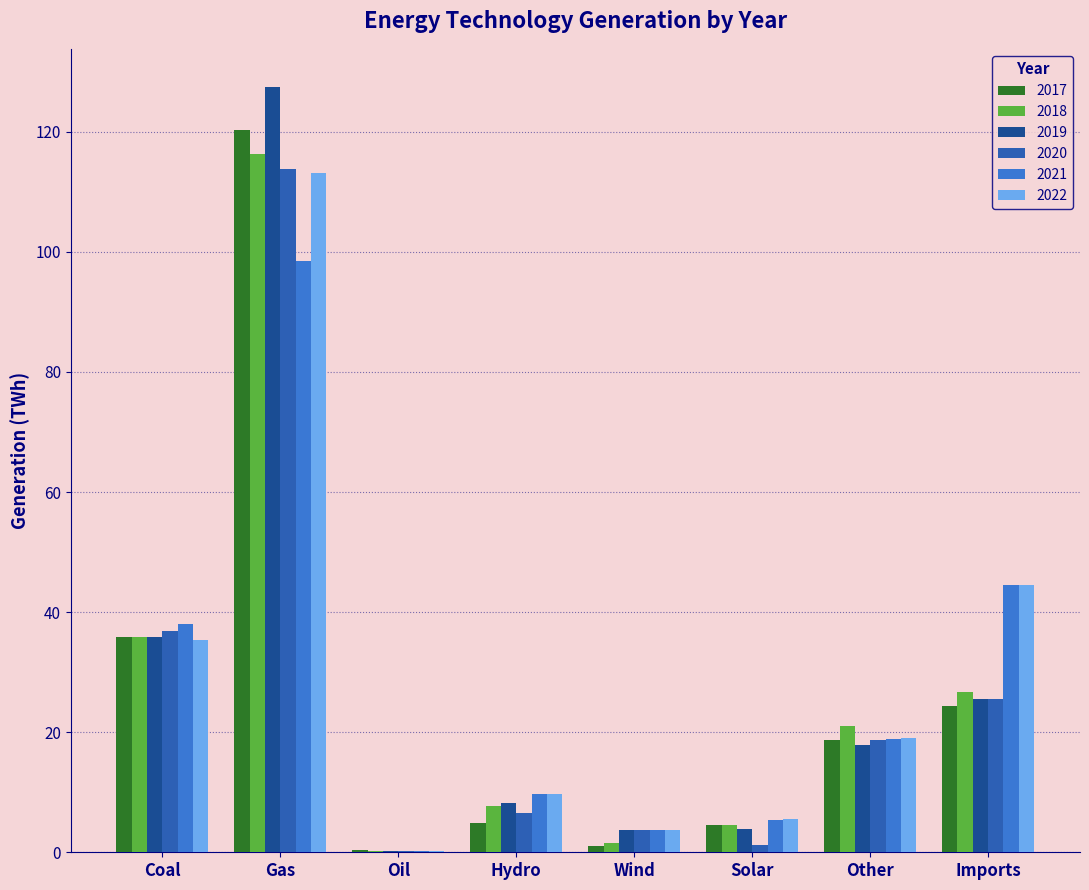

Which category has the highest value in the 2021 series?

Gas